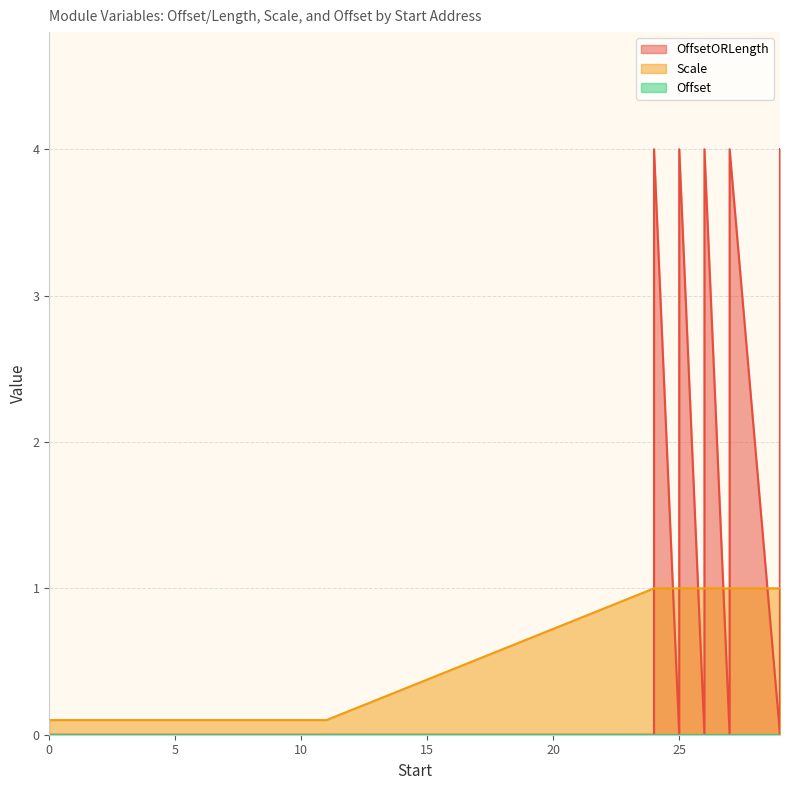

What is the average value of the Scale series?

0.7